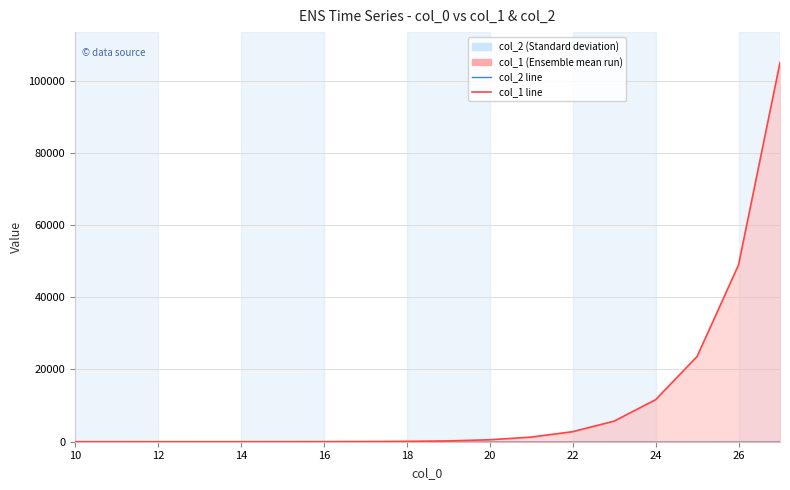

What is the difference between the maximum and minimum values in the col_1 series?

104999.6